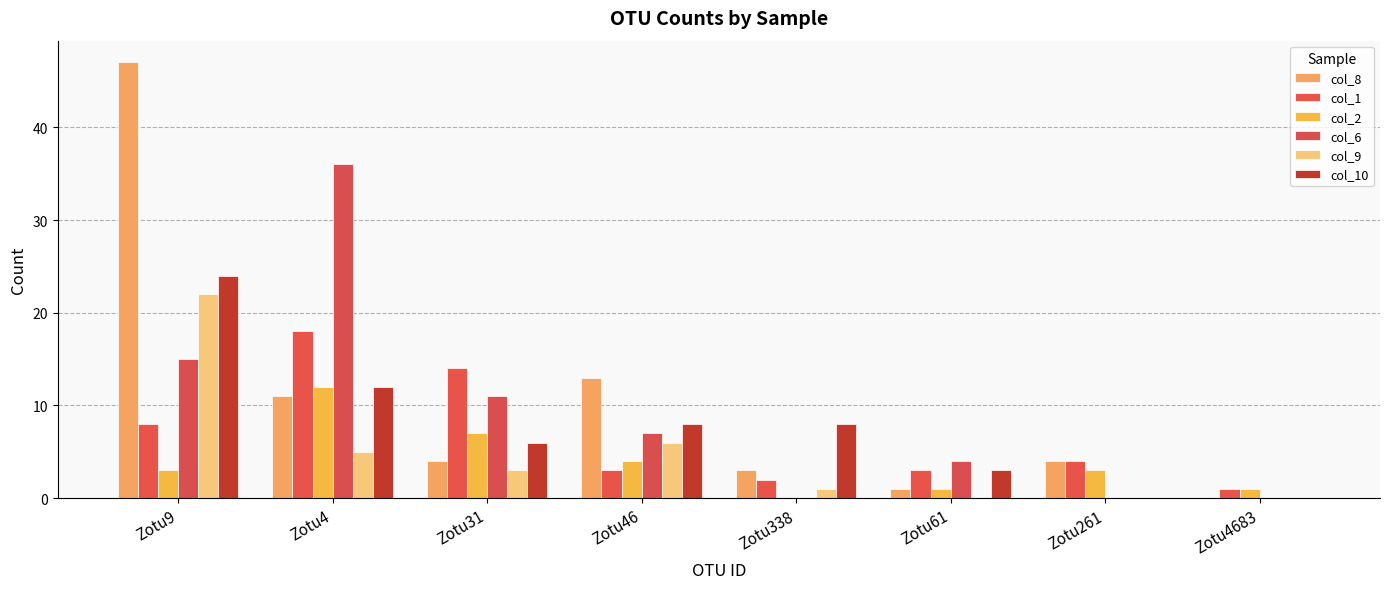

At how many categories does at least one series exceed 23?

2